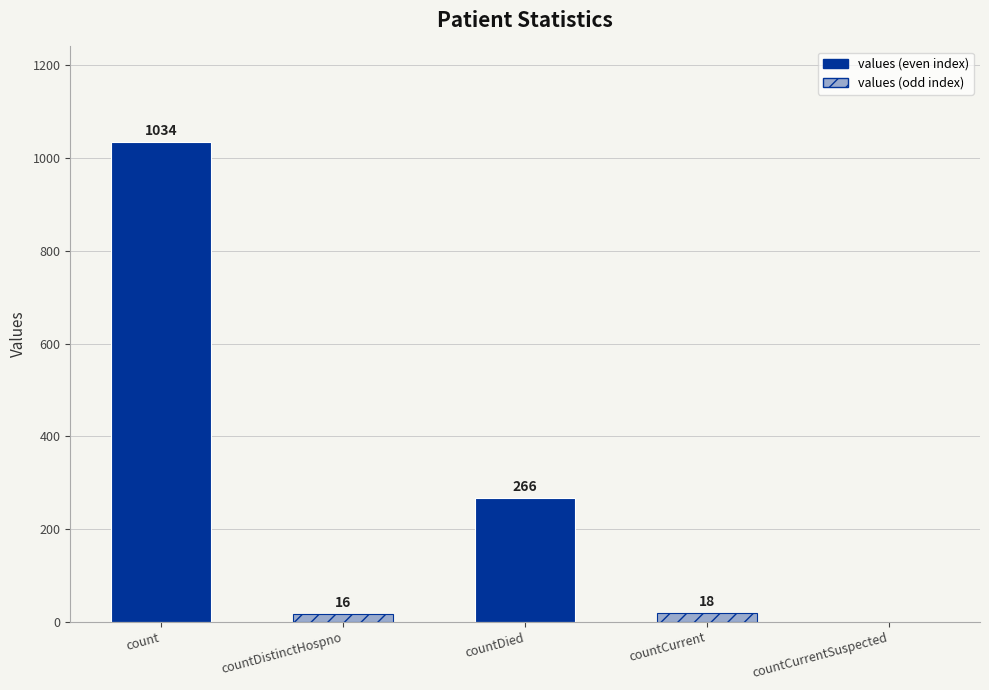

Rank the categories by value from highest to lowest.

count, countDied, countCurrent, countDistinctHospno, countCurrentSuspected